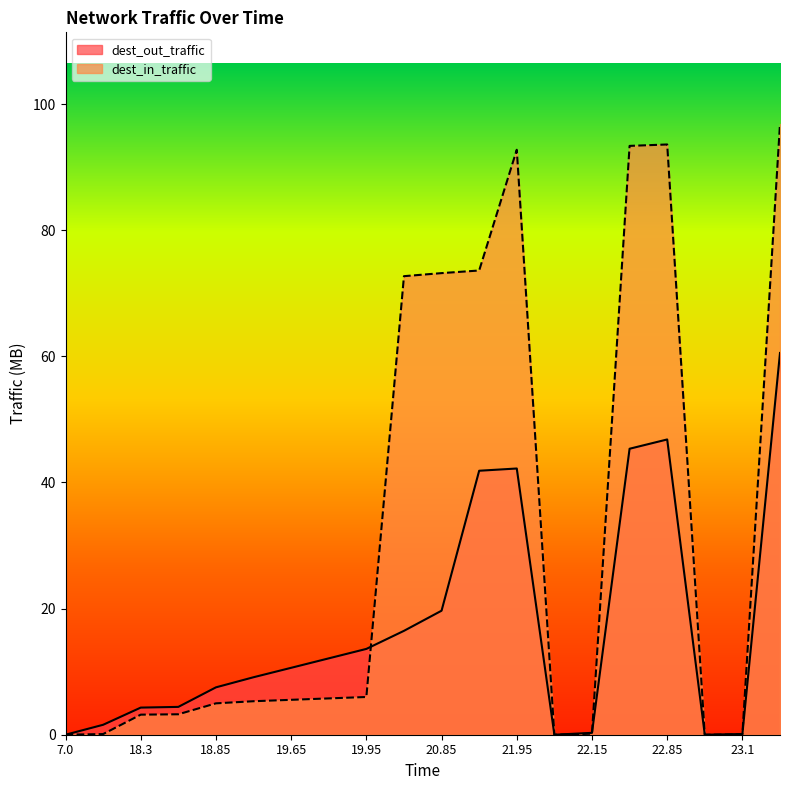

Reading left to right, what are all the values shown in this chart?

dest_out_traffic: 0.0	1.6	4.3	4.4	7.5	9.1	10.6	12.1	13.6	16.5	19.7	41.9	42.2	0.0	0.3	45.3	46.8	0.0	0.1	60.5
dest_in_traffic: 0.0	0.1	3.2	3.2	5.0	5.3	5.5	5.8	6.0	72.7	73.2	73.6	92.8	0.0	0.2	93.4	93.6	0.0	0.1	96.9